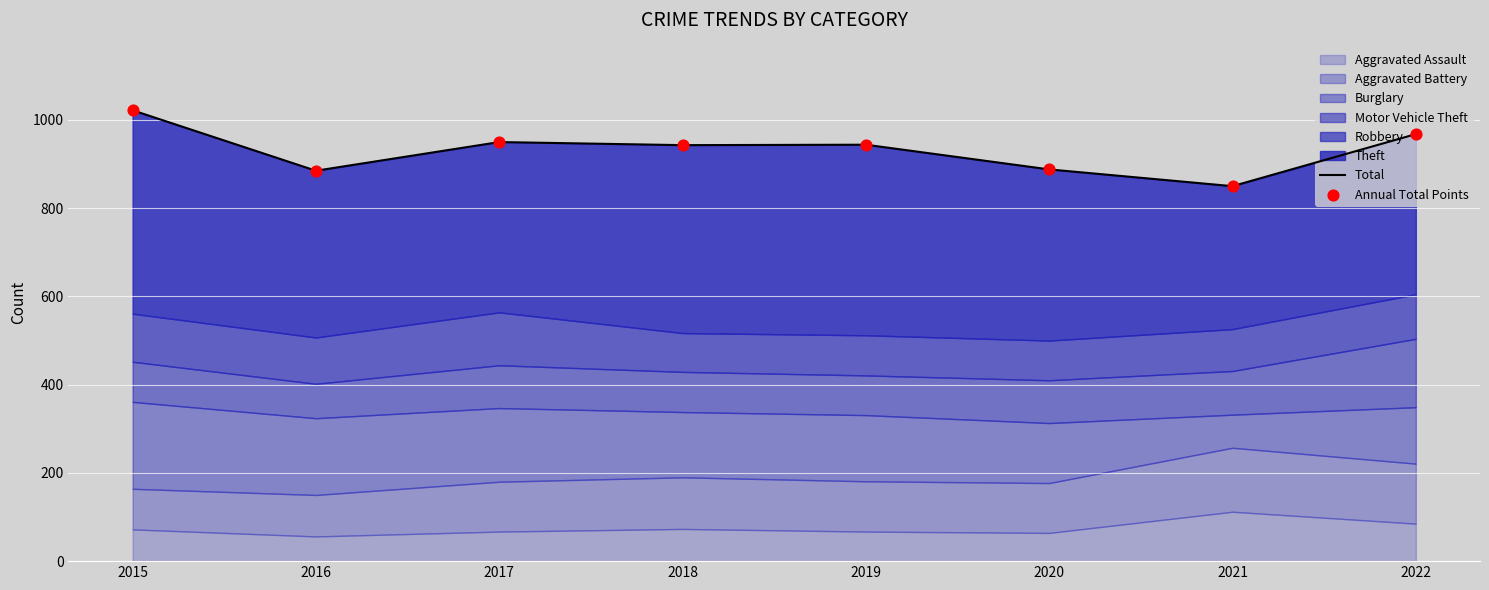

At which category is the sum across all series the highest?

2015